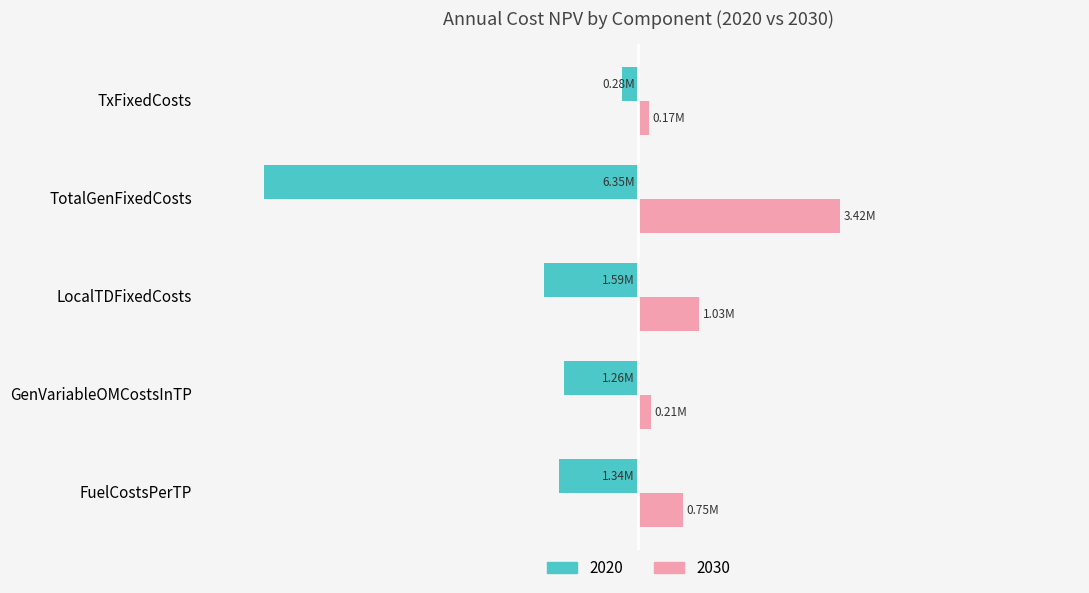

What are all the series names shown in the legend?

2020, 2030